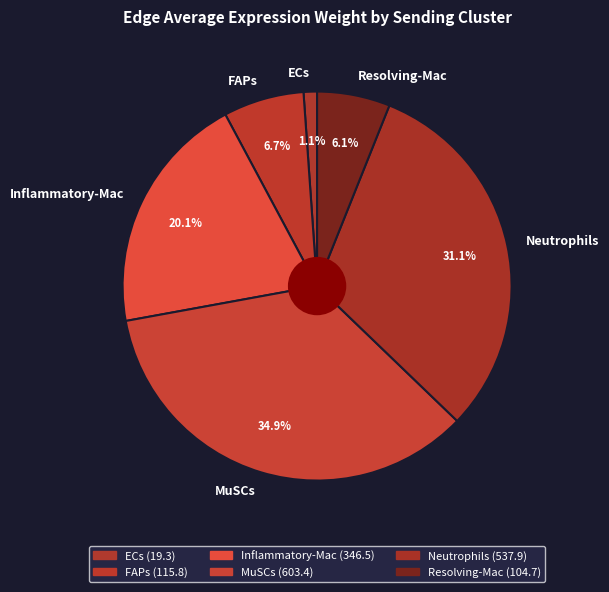

How many segments does this pie chart have?

6